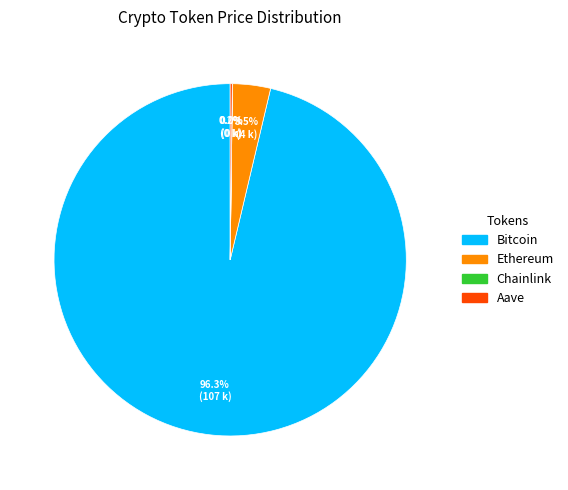

Which category accounts for the majority?

Bitcoin